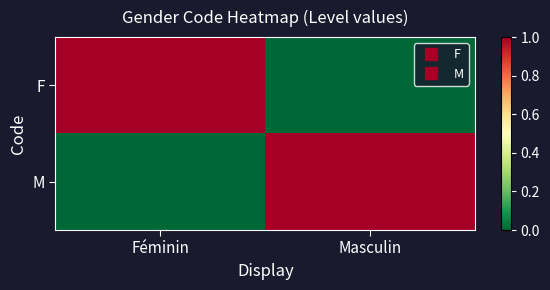

At how many categories does at least one series exceed 0?

2